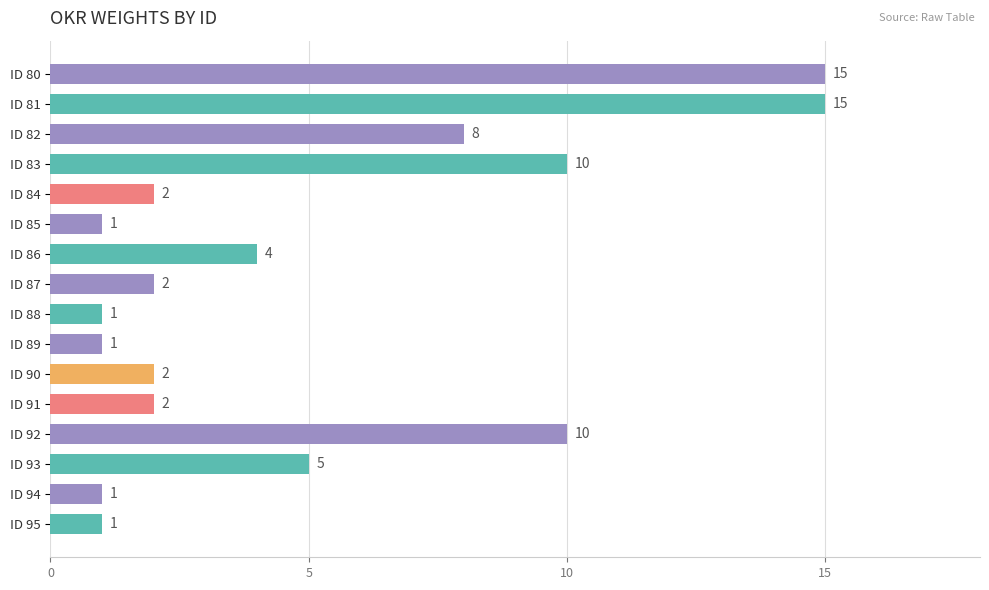

What is the value of the 11th bar from the top?

2